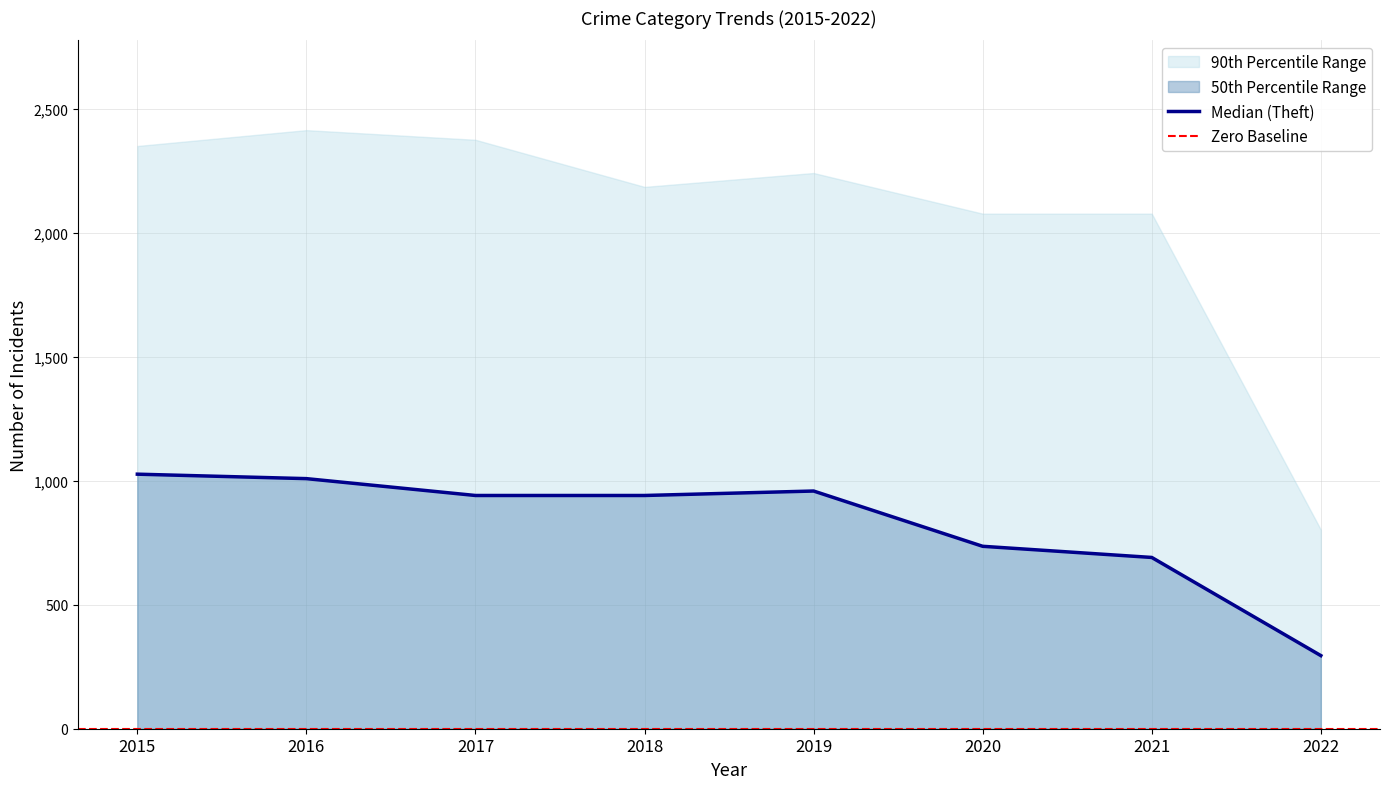

True or false: Aggravated Assault has a value of 132 at 2018.

False